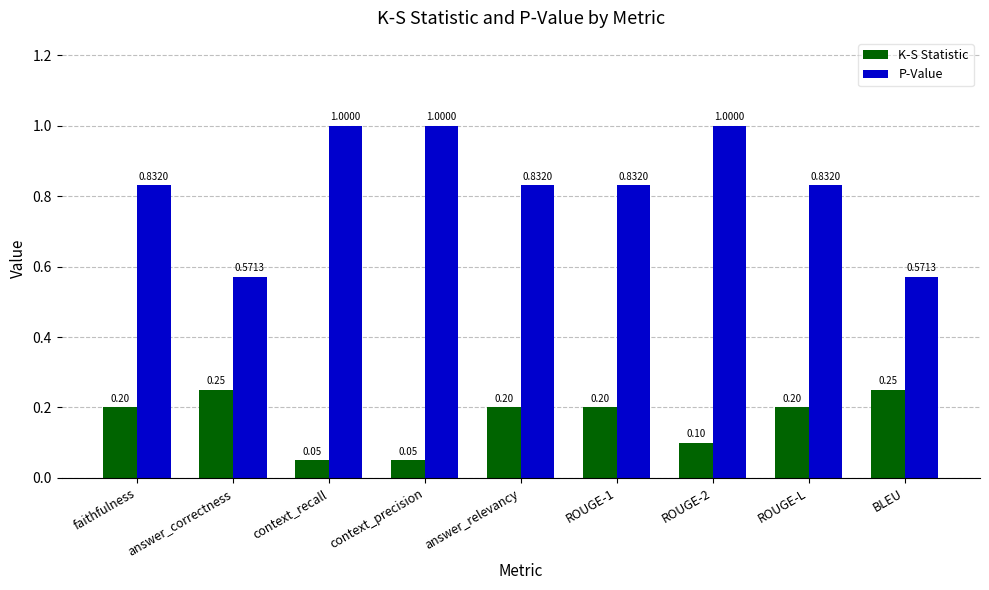

What position from the right is BLEU?

1